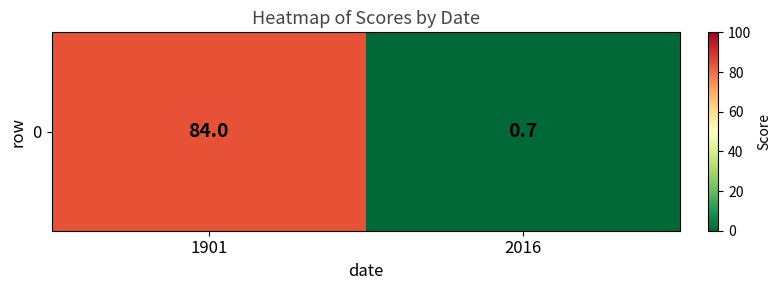

Reading left to right, transcribe all the data shown in this chart.

1901=84.0	2016=0.7